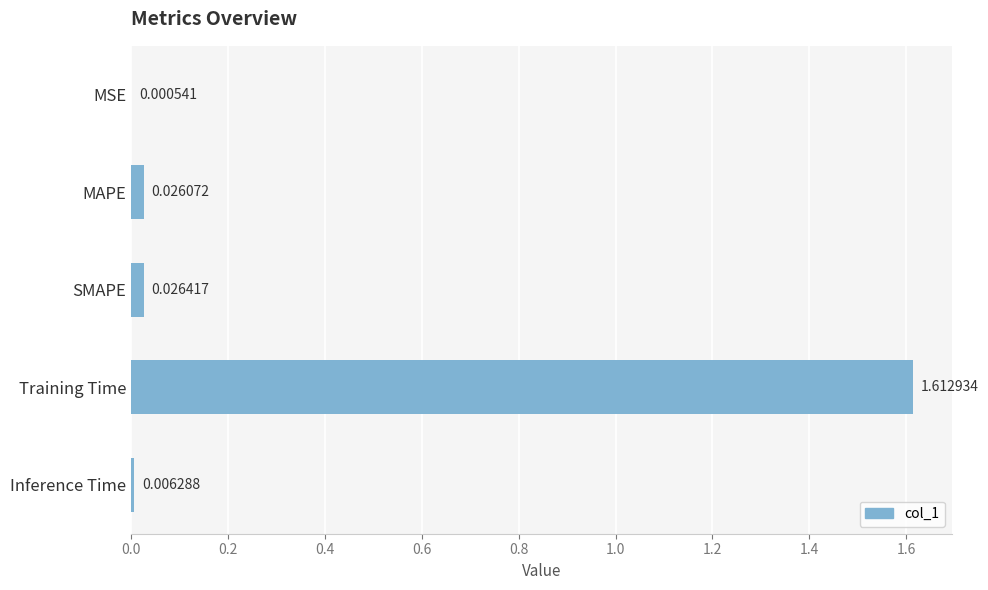

Where is the data nearest to the value 0?

MSE